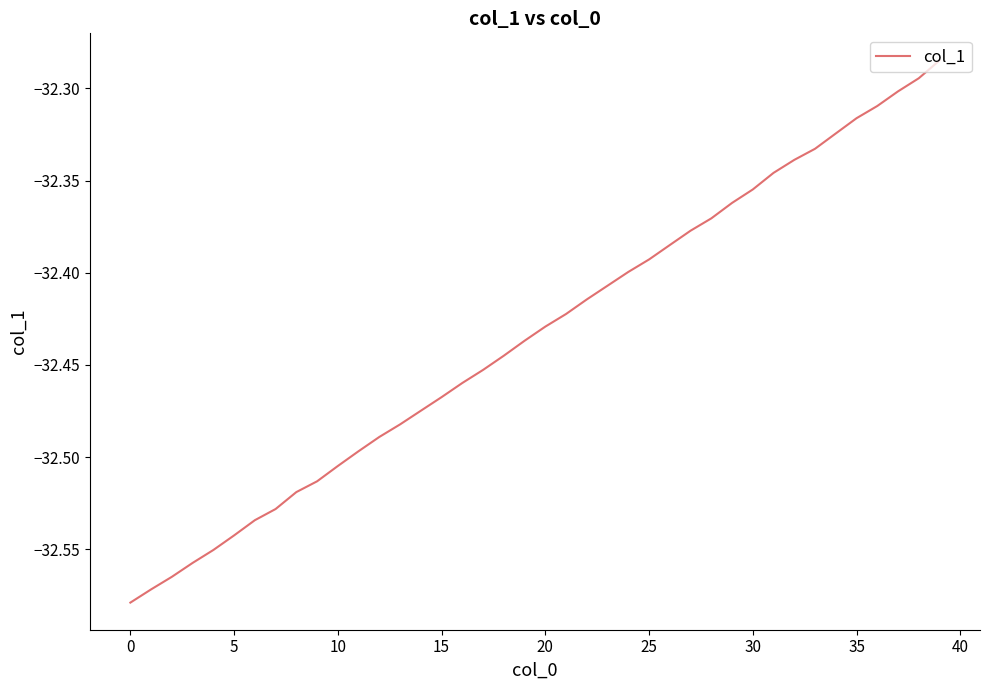

What is the difference between the maximum and minimum values?

0.3